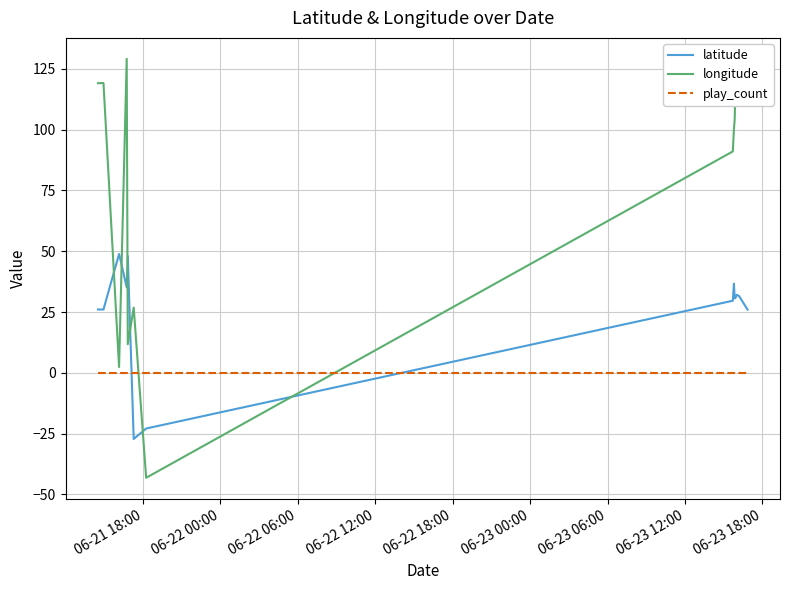

How many lines are shown in the chart?

3